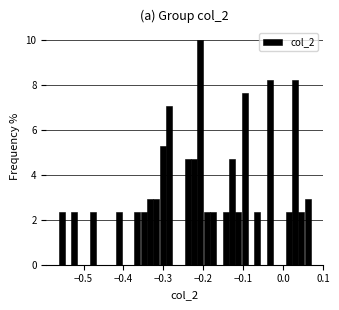

Read against the x-axis, roughly where is the centre of the tallest bar?

-0.21